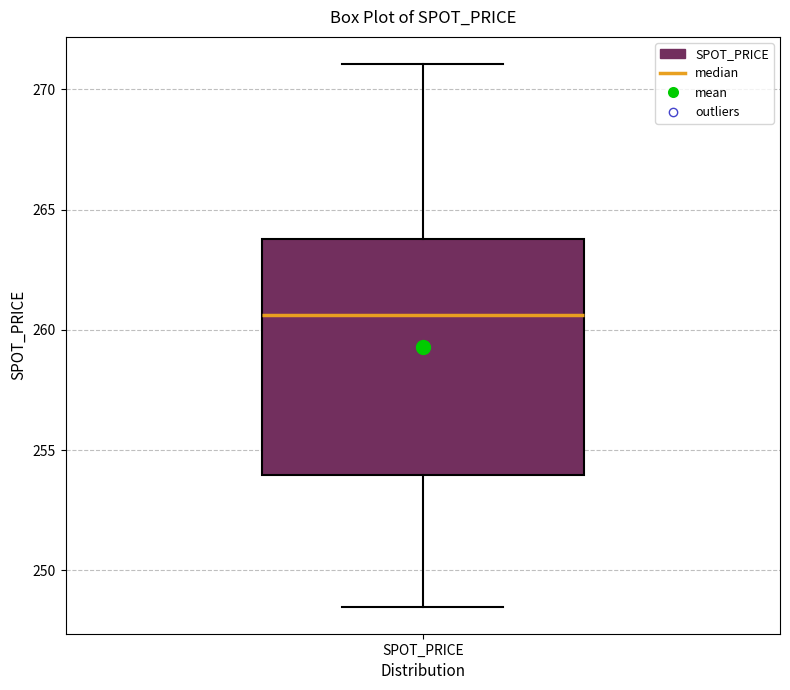

Where does the median line of the box for SPOT_PRICE sit on the y-axis? The values are not printed on the chart, so give them approximately, as read against the axis.

260.5